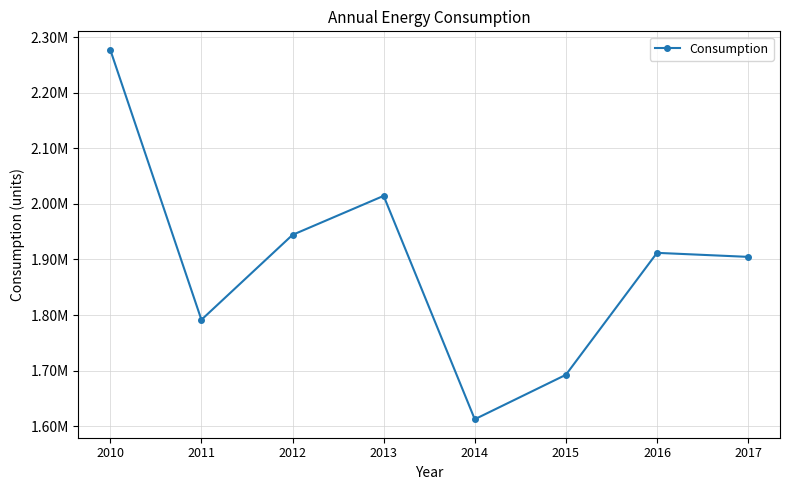

What is the difference between the maximum and minimum values?

665200